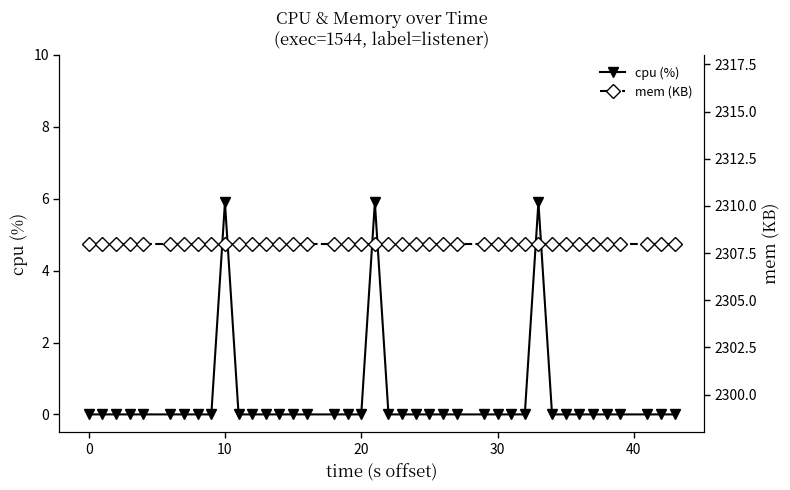

The cpu (%) series shows -3.0 at 20. True or false?

False